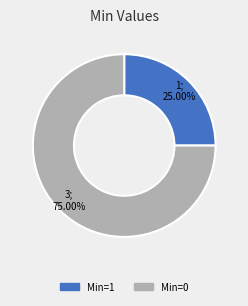

Is there a majority slice in this chart?

Yes